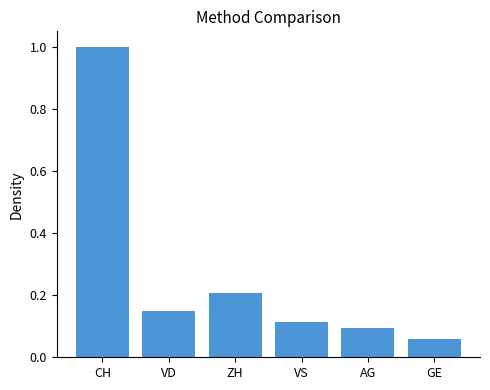

The value at VS is 0.1. True or false?

True